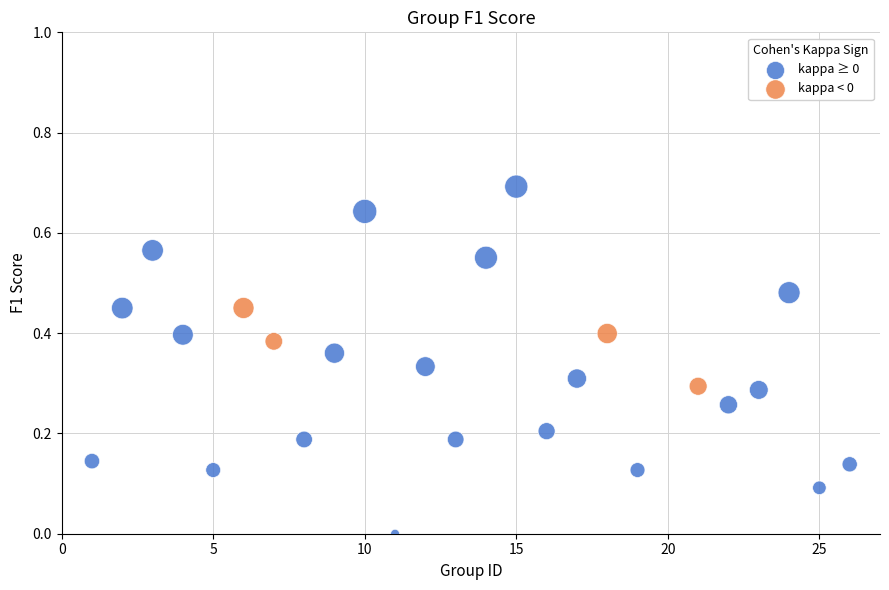

Which series reaches the minimum Y coordinate?

kappa ≥ 0